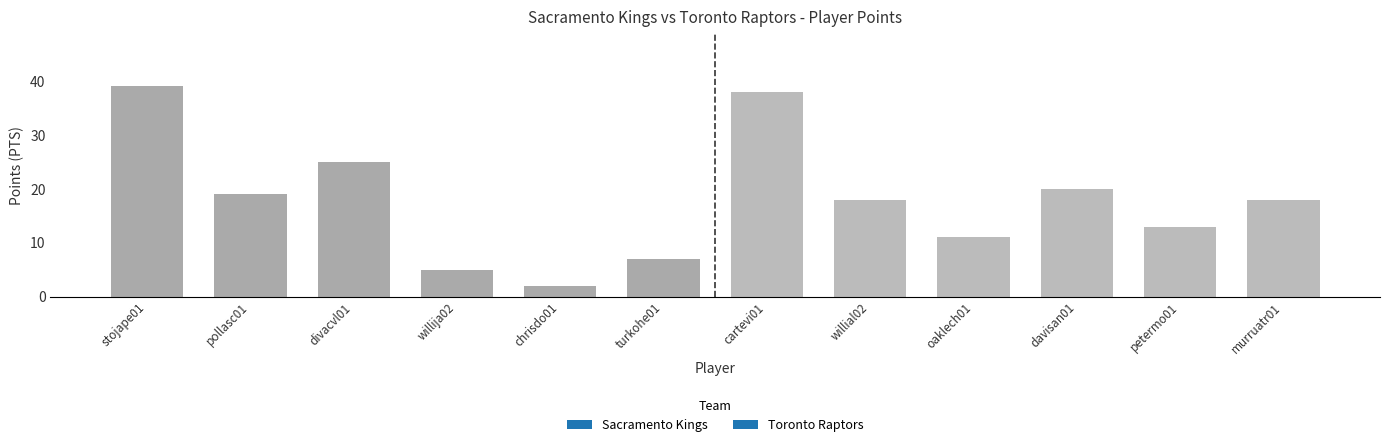

How many distinct data groups are displayed?

1